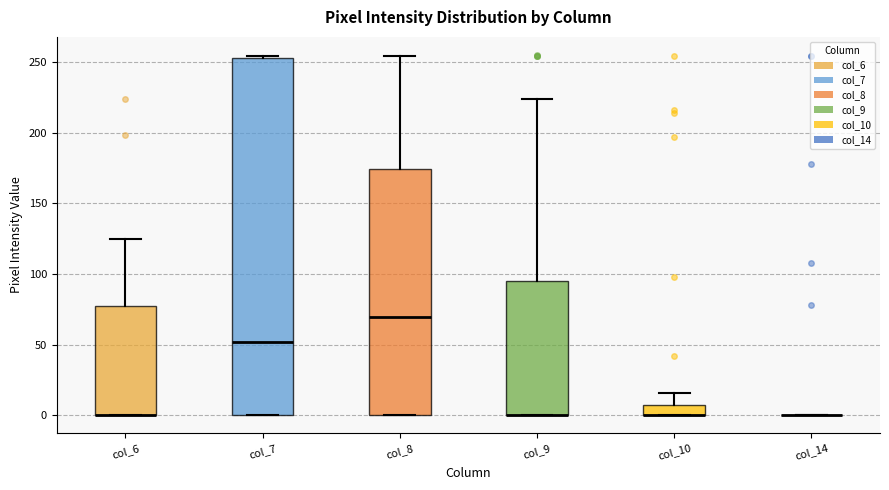

Comparing the boxes themselves (not the whiskers), which one is the tallest?

col_7